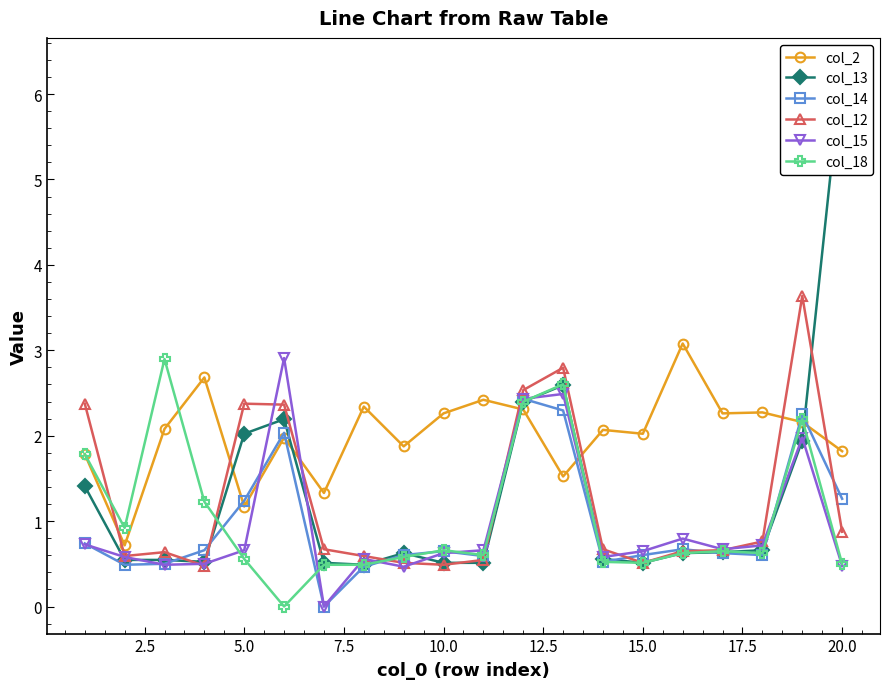

True or false: col_18 has more than 0 interior local peaks.

True